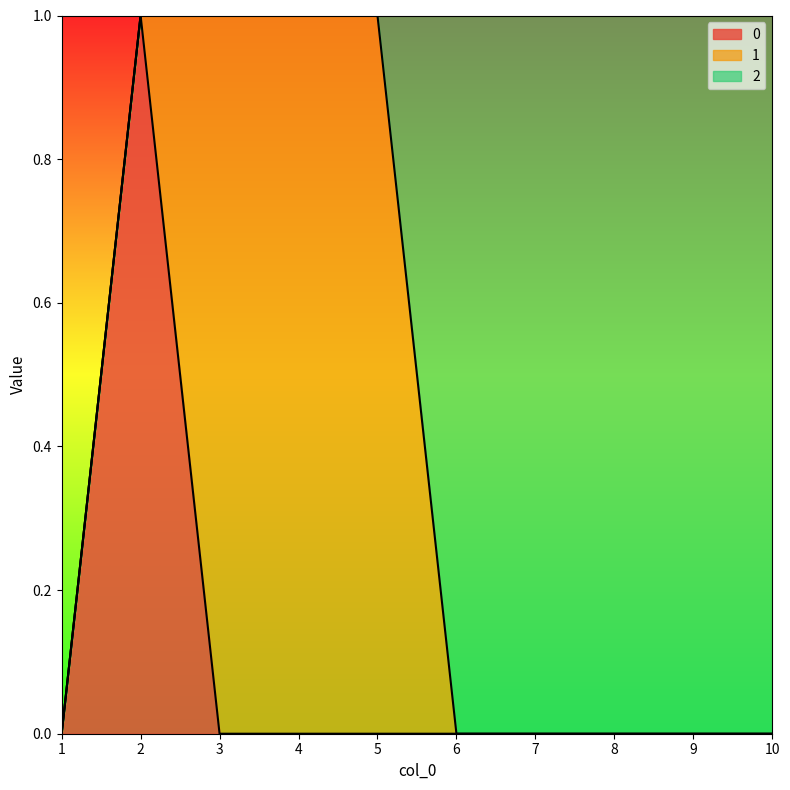

True or false: 0 has a value of 1 at 2.

True